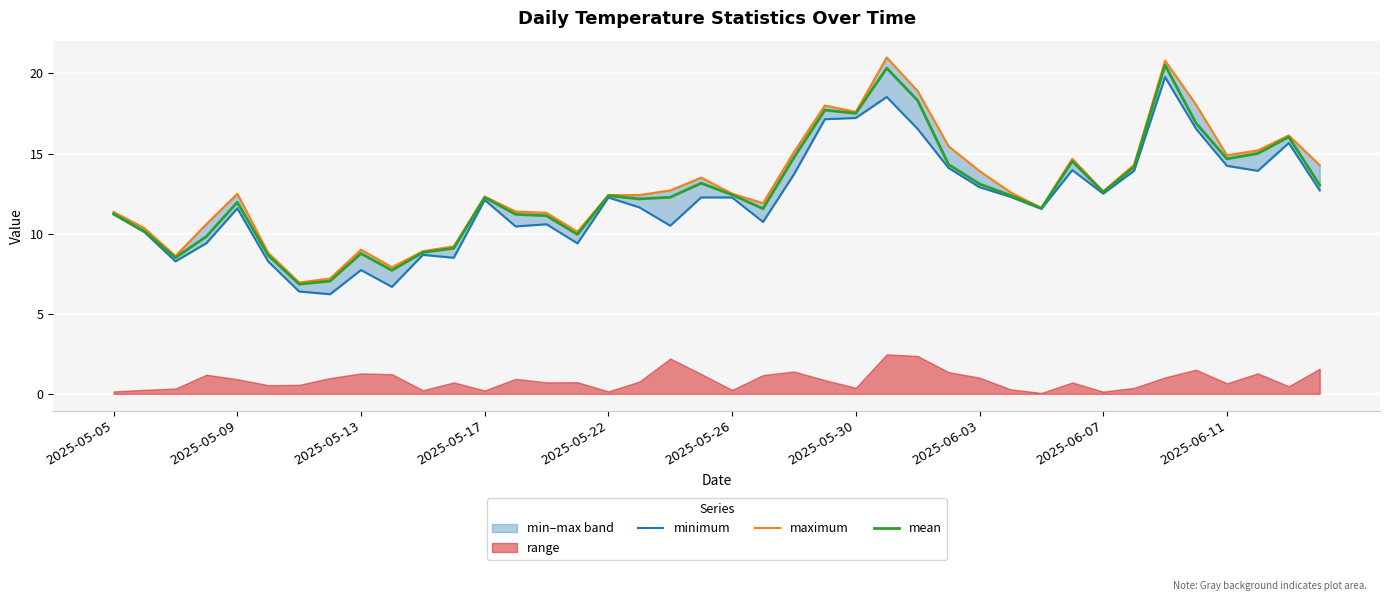

What is the difference between the maximum and minimum values in the mean series?

13.7